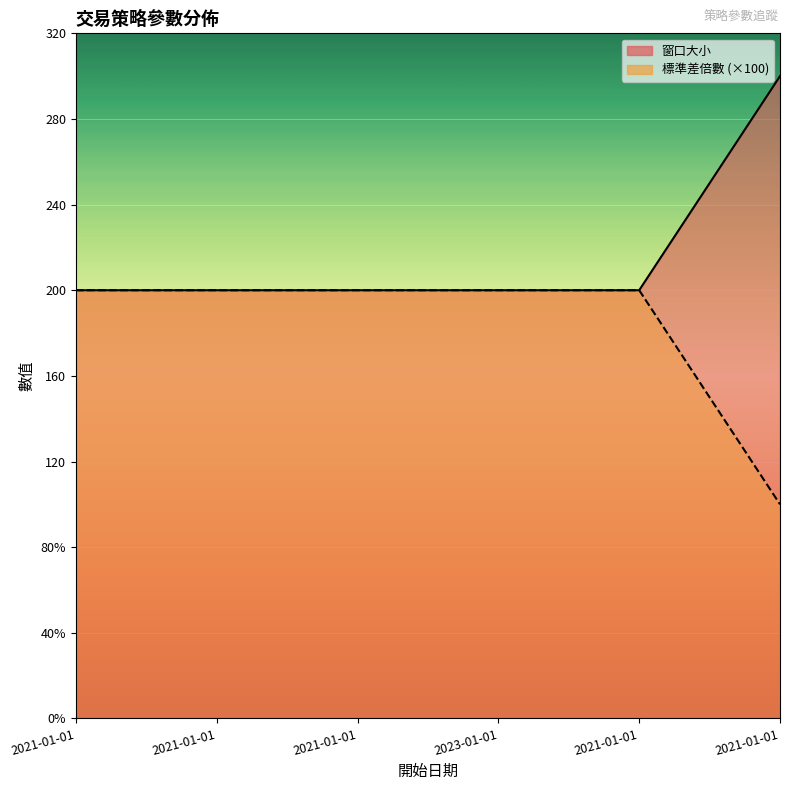

What is the sum of the 窗口大小 values at 2021-01-01 and 2021-01-01?

500